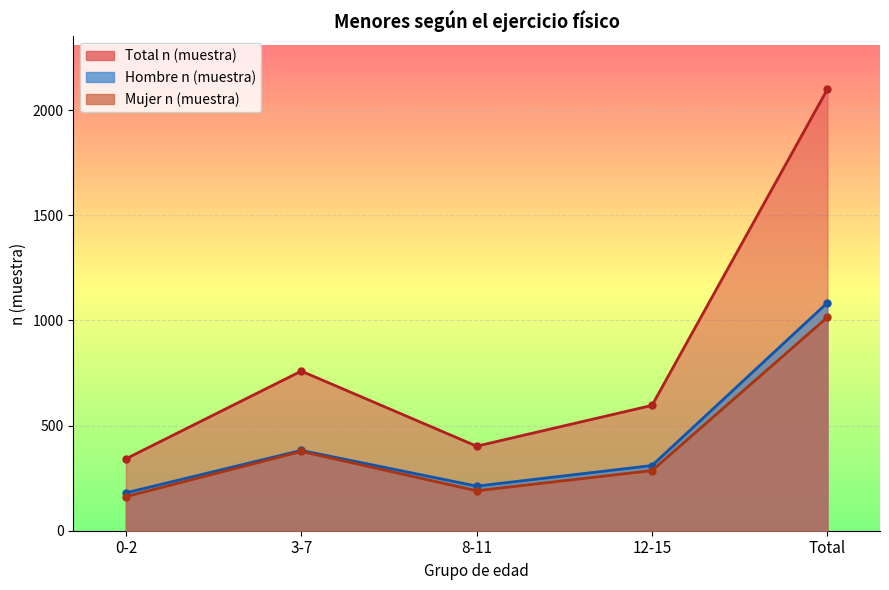

What is the value of the Mujer n (muestra) point at the 3rd from the left?

190